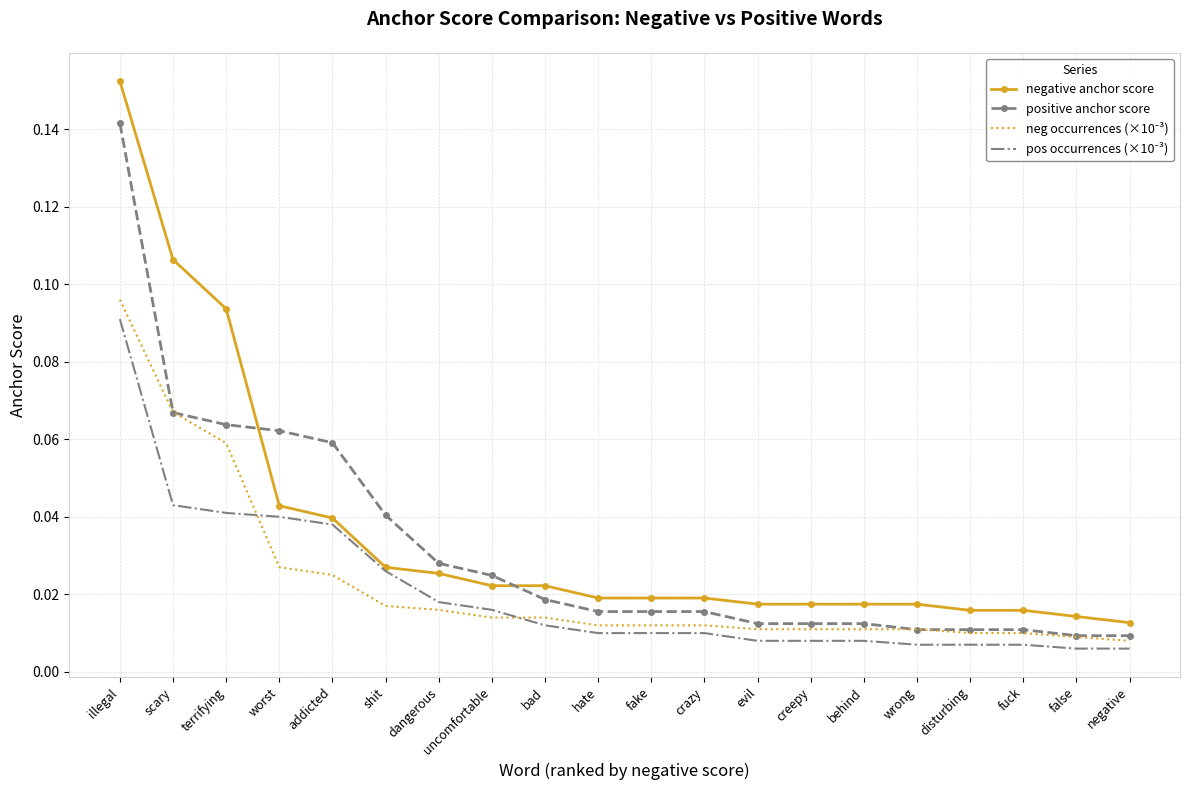

Which series has the largest total across all categories?

negative anchor score